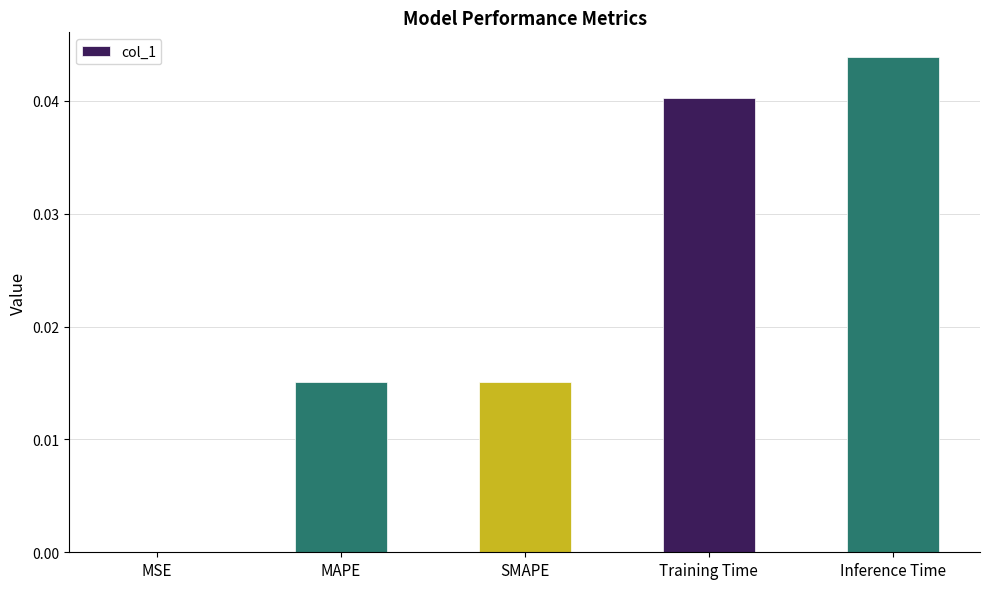

Is it true that the value at MSE is 0.0?

True